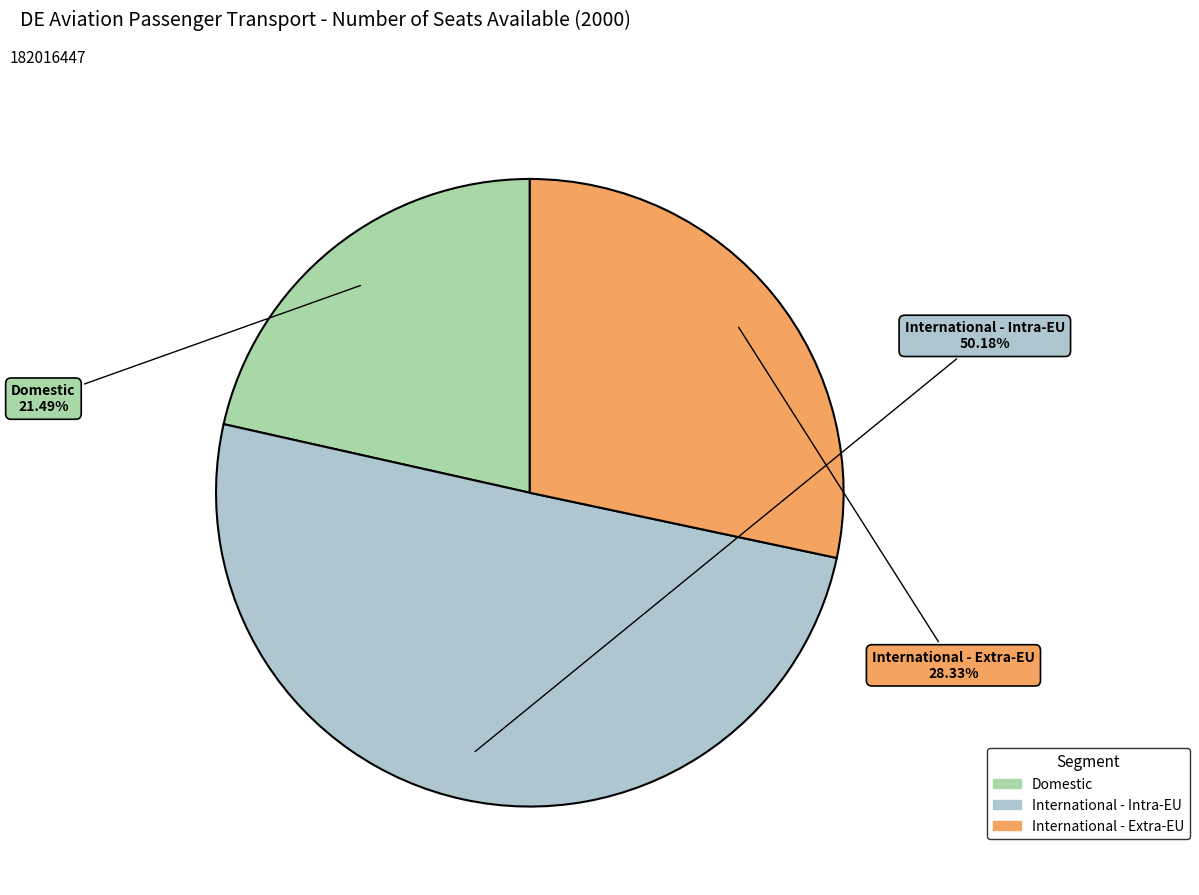

What percentage do Domestic and International - Intra-EU together represent?

71.7%